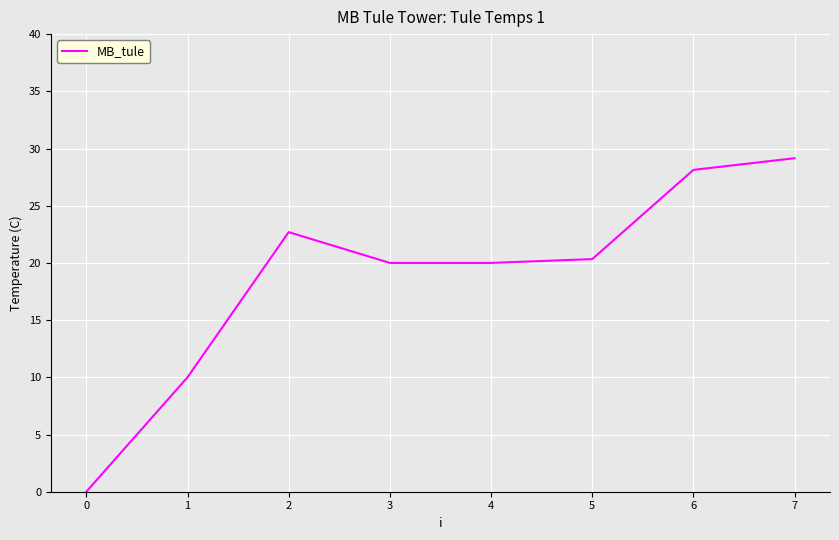

How many lines are shown in the chart?

1